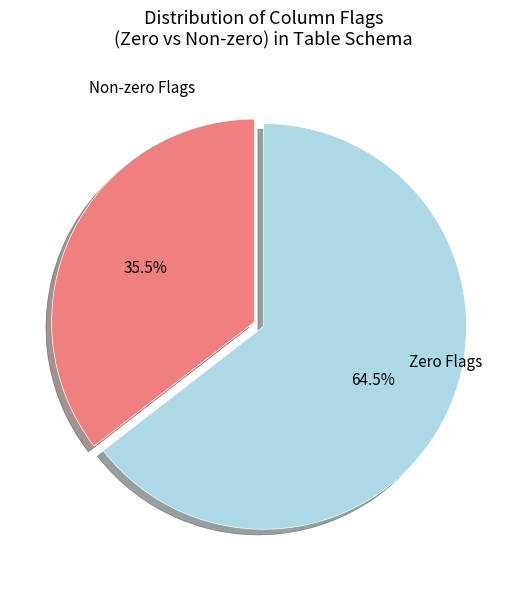

How many slices are in this pie chart?

2